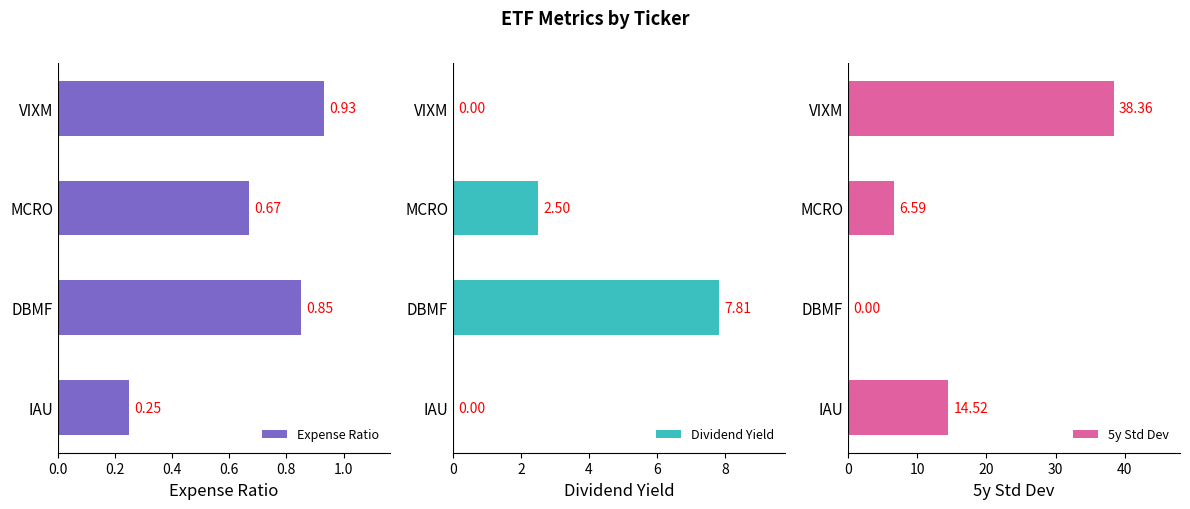

What is the sum of all Expense Ratio values?

2.7